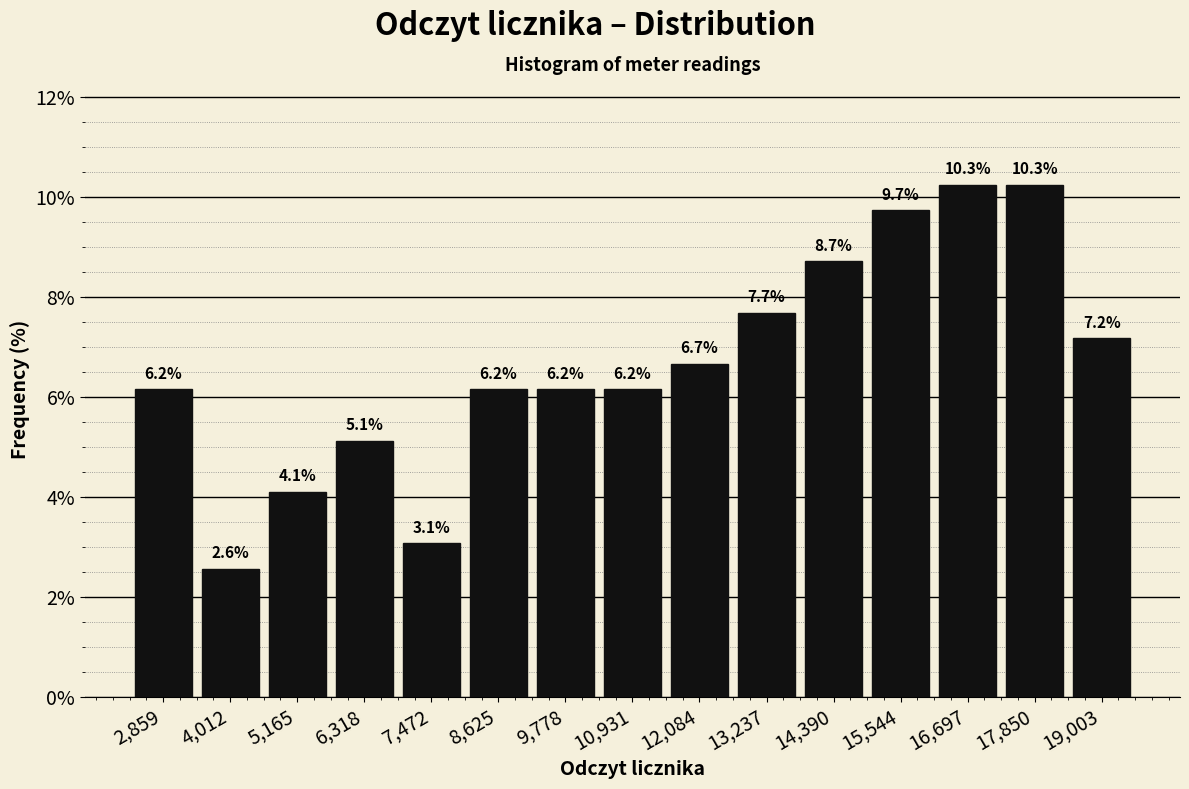

Reading left to right, list every bar in this chart as the range it spans on the x-axis followed by its height. The bar edges are not printed on the chart, so give them approximately, as read against the axis.

2200 to 3400: 6.2
3400 to 4600: 2.6
4600 to 5800: 4.1
5800 to 6800: 5.1
6800 to 8000: 3.1
8000 to 9200: 6.2
9200 to 10400: 6.2
10400 to 11600: 6.2
11600 to 12600: 6.7
12600 to 13800: 7.7
13800 to 15000: 8.7
15000 to 16200: 9.7
16200 to 17200: 10.3
17200 to 18400: 10.3
18400 to 19600: 7.2